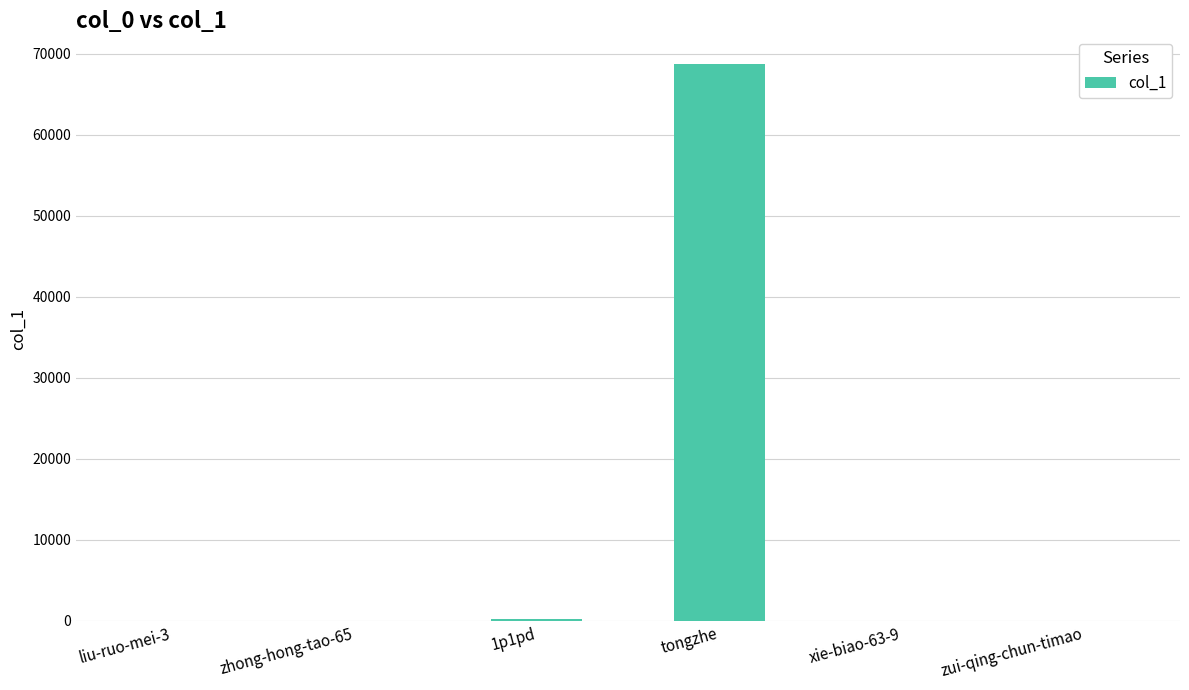

Which has a higher value, zui-qing-chun-timao or tongzhe?

tongzhe